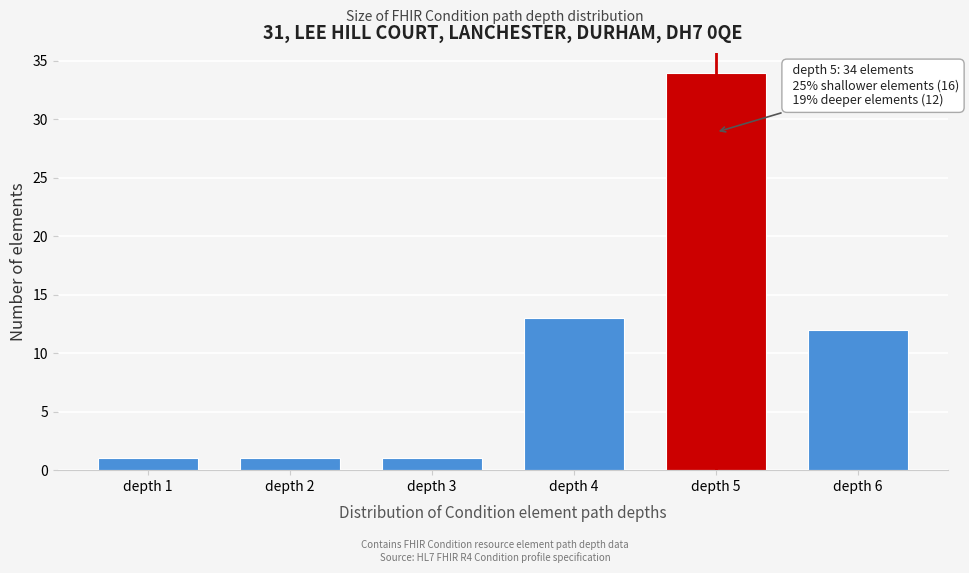

Reading left to right, what are all the values shown in this chart?

depth 1=1	depth 2=1	depth 3=1	depth 4=13	depth 5=34	depth 6=12